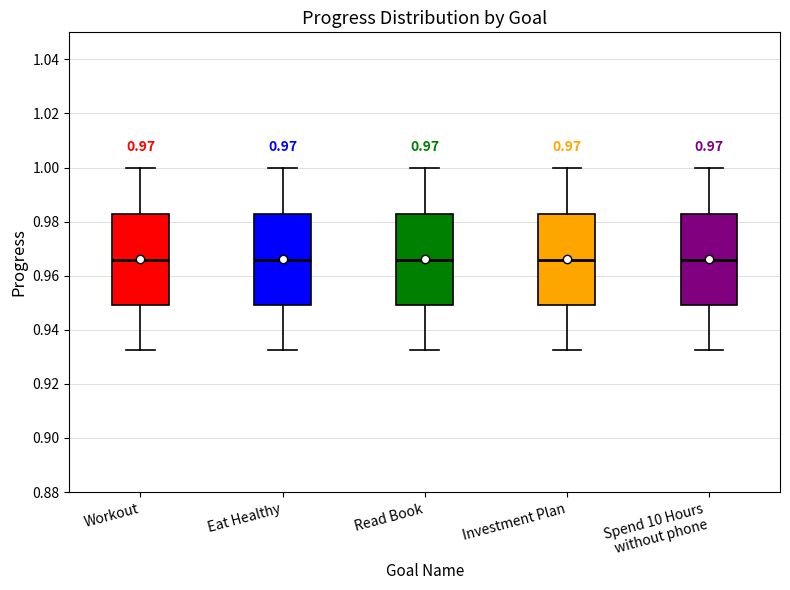

Reading left to right, read every box against the y-axis: the position of its median line, the range the box covers, and the ends of its whiskers. The values are not printed on the chart, so give them approximately, as read against the axis.

Workout: median 0.966, box 0.950 to 0.982, whiskers 0.932 to 1.000
Eat Healthy: median 0.966, box 0.950 to 0.982, whiskers 0.932 to 1.000
Read Book: median 0.966, box 0.950 to 0.982, whiskers 0.932 to 1.000
Investment Plan: median 0.966, box 0.950 to 0.982, whiskers 0.932 to 1.000
Spend 10 Hours without phone: median 0.966, box 0.950 to 0.982, whiskers 0.932 to 1.000